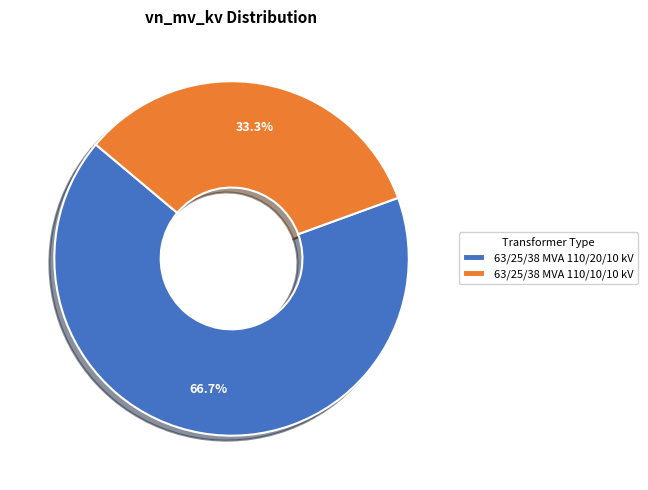

What is the largest slice in the pie chart?

63/25/38 MVA 110/20/10 kV